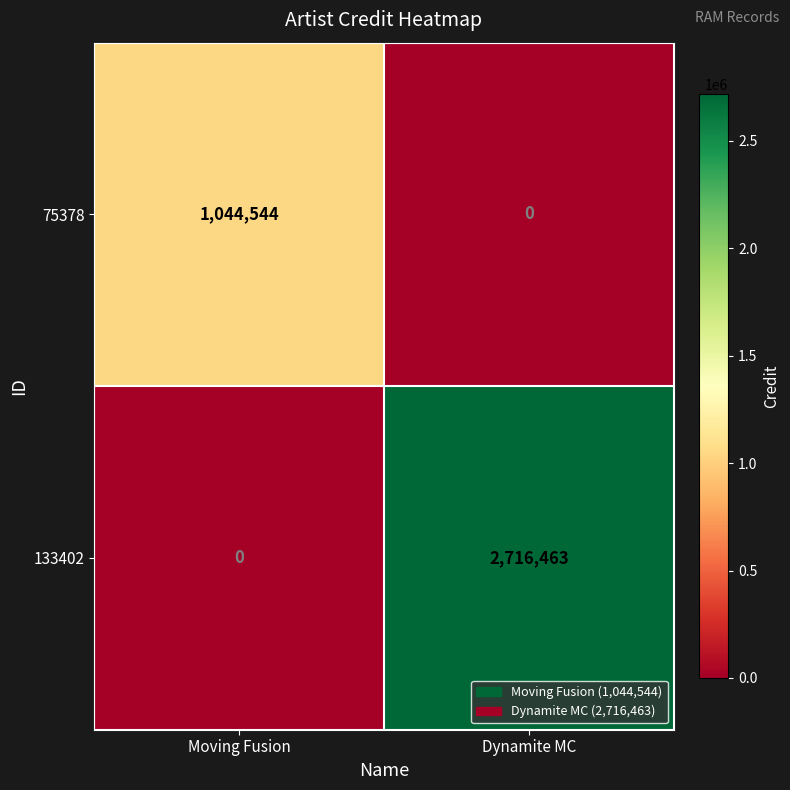

Is it true that 75378 equals 343454 at Moving Fusion?

False